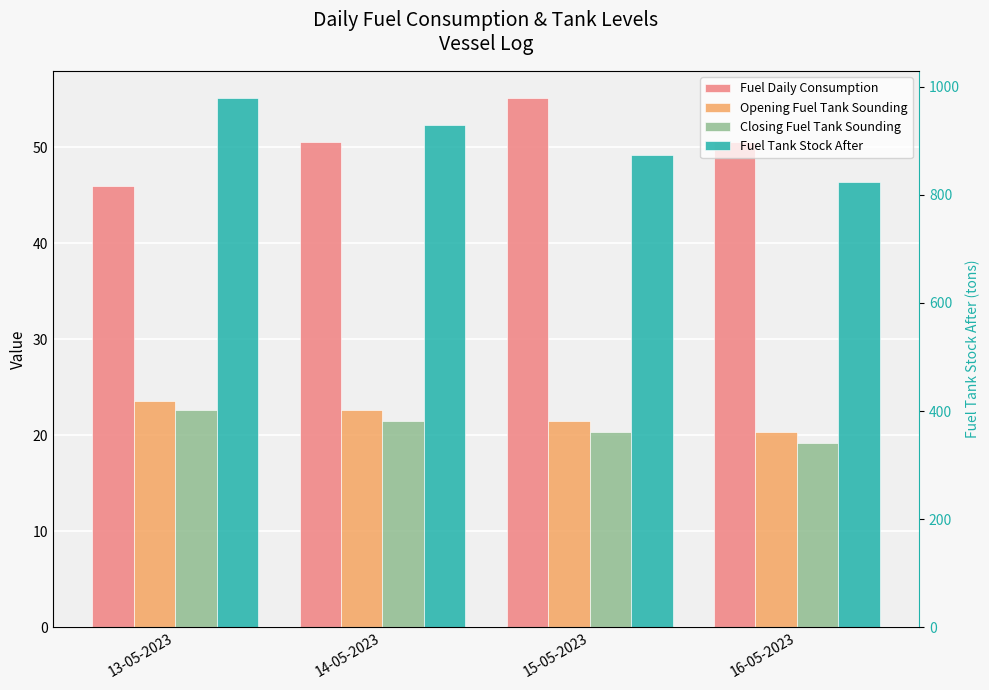

What is the sum of the Closing Fuel Tank Sounding values at 13-05-2023 and 15-05-2023?

42.9